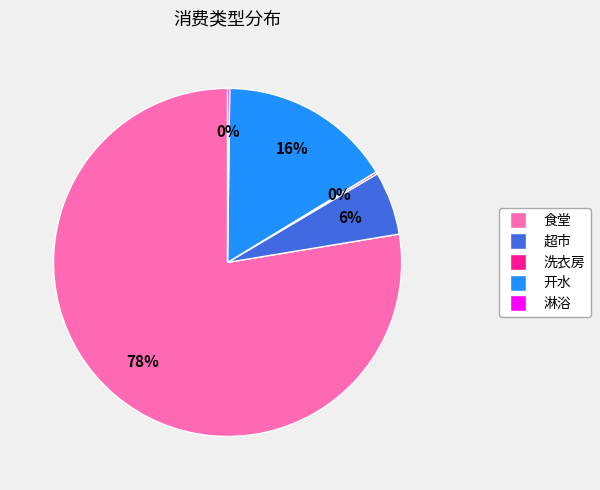

To the nearest percent, what percentage of the pie is 超市?

6%